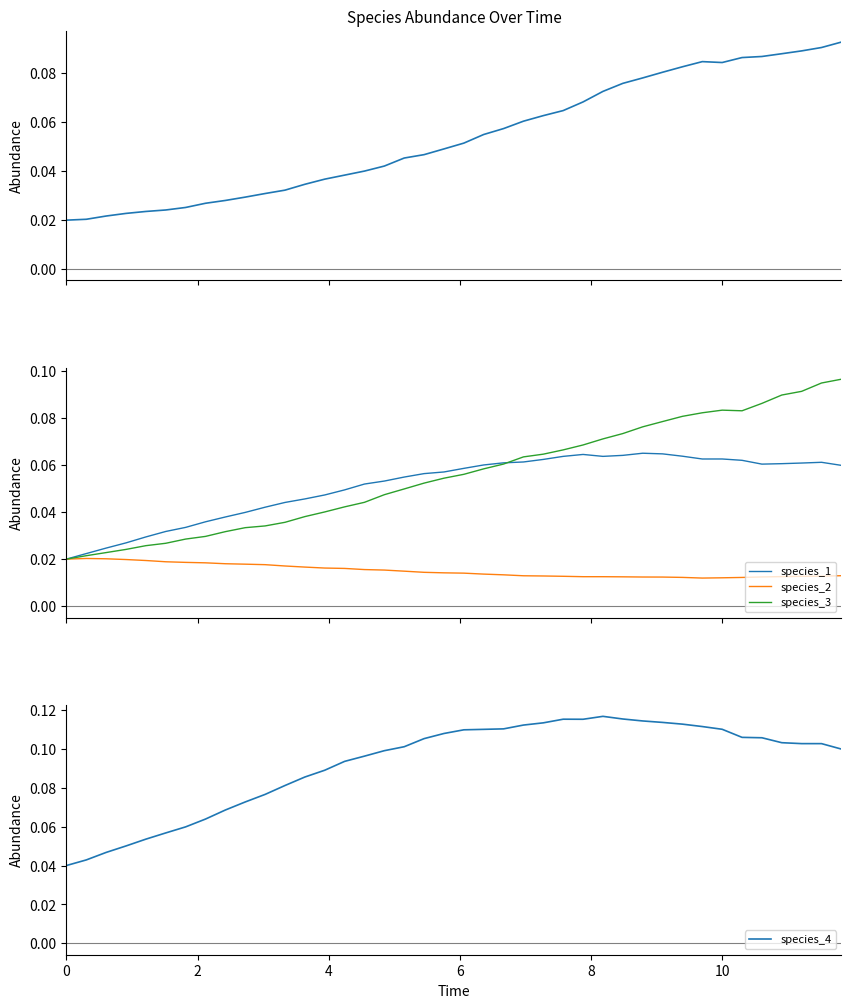

Reading right to left, extract all data points from this chart.

species_0: 0.1	0.1	0.1	0.1	0.1	0.1	0.1	0.1	0.1	0.1	0.1	0.1	0.1	0.1	0.1	0.1	0.1	0.1	0.1	0.1	0.0	0.0	0.0	0.0	0.0	0.0	0.0	0.0	0.0	0.0	0.0	0.0	0.0	0.0	0.0	0.0	0.0	0.0	0.0	0.0
species_1: 0.1	0.1	0.1	0.1	0.1	0.1	0.1	0.1	0.1	0.1	0.1	0.1	0.1	0.1	0.1	0.1	0.1	0.1	0.1	0.1	0.1	0.1	0.1	0.1	0.1	0.0	0.0	0.0	0.0	0.0	0.0	0.0	0.0	0.0	0.0	0.0	0.0	0.0	0.0	0.0
species_2: 0.0	0.0	0.0	0.0	0.0	0.0	0.0	0.0	0.0	0.0	0.0	0.0	0.0	0.0	0.0	0.0	0.0	0.0	0.0	0.0	0.0	0.0	0.0	0.0	0.0	0.0	0.0	0.0	0.0	0.0	0.0	0.0	0.0	0.0	0.0	0.0	0.0	0.0	0.0	0.0
species_3: 0.1	0.1	0.1	0.1	0.1	0.1	0.1	0.1	0.1	0.1	0.1	0.1	0.1	0.1	0.1	0.1	0.1	0.1	0.1	0.1	0.1	0.1	0.0	0.0	0.0	0.0	0.0	0.0	0.0	0.0	0.0	0.0	0.0	0.0	0.0	0.0	0.0	0.0	0.0	0.0
species_4: 0.1	0.1	0.1	0.1	0.1	0.1	0.1	0.1	0.1	0.1	0.1	0.1	0.1	0.1	0.1	0.1	0.1	0.1	0.1	0.1	0.1	0.1	0.1	0.1	0.1	0.1	0.1	0.1	0.1	0.1	0.1	0.1	0.1	0.1	0.1	0.1	0.1	0.0	0.0	0.0